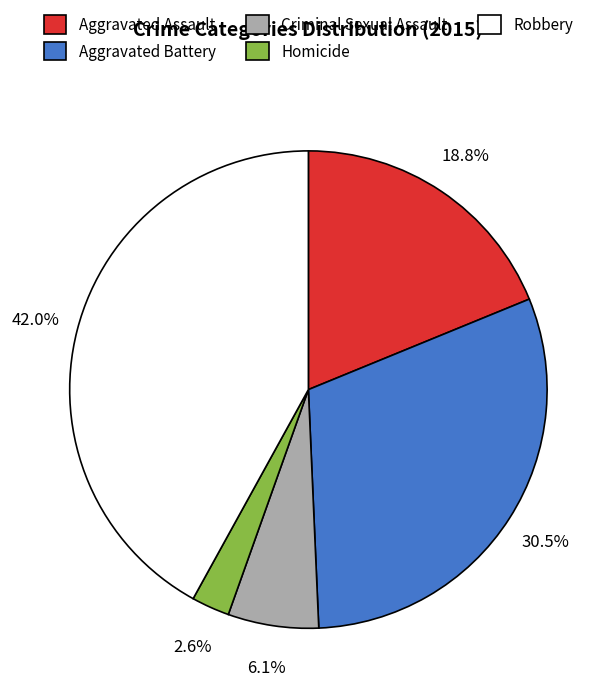

To the nearest percent, what portion does Criminal Sexual Assault represent?

6%